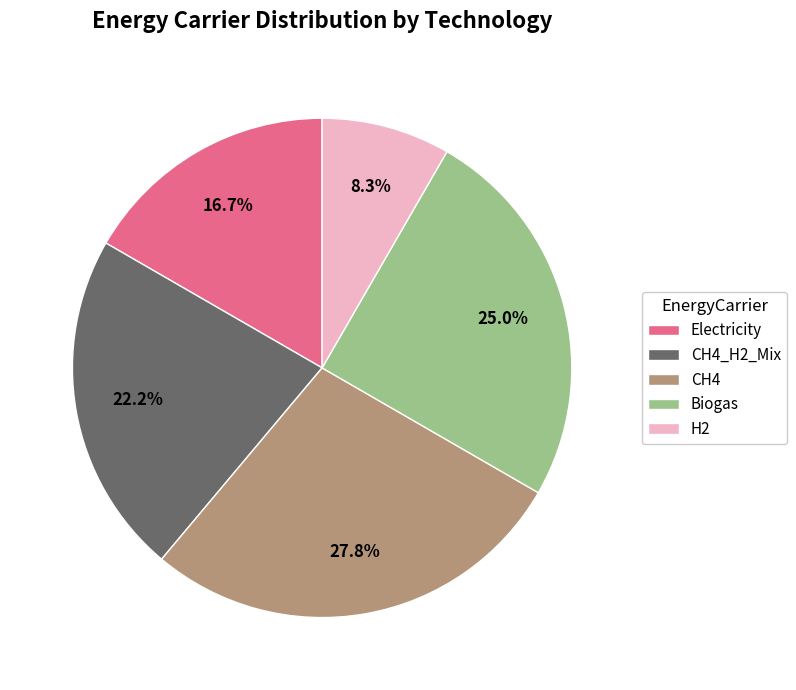

What portion of the pie excludes H2?

91.7%